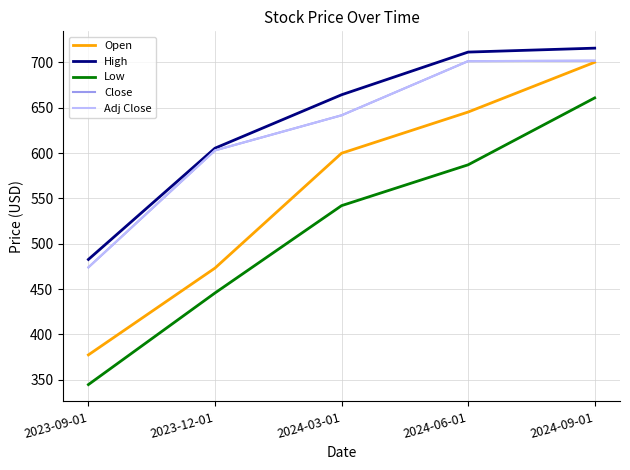

Rank the series at 2024-09-01 from highest to lowest value.

High, Close, Adj Close, Open, Low